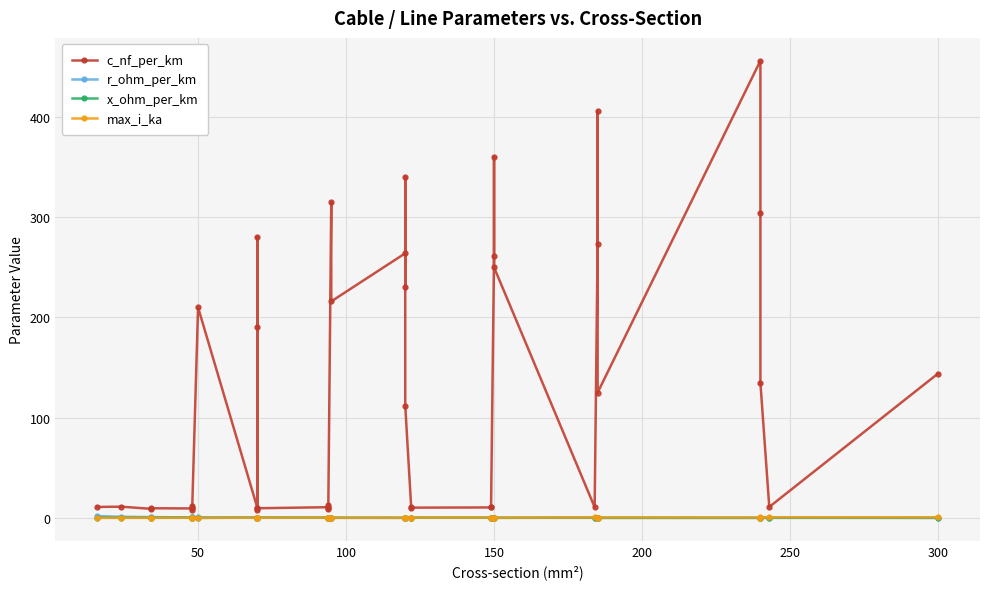

At how many categories does at least one series exceed 231?

11